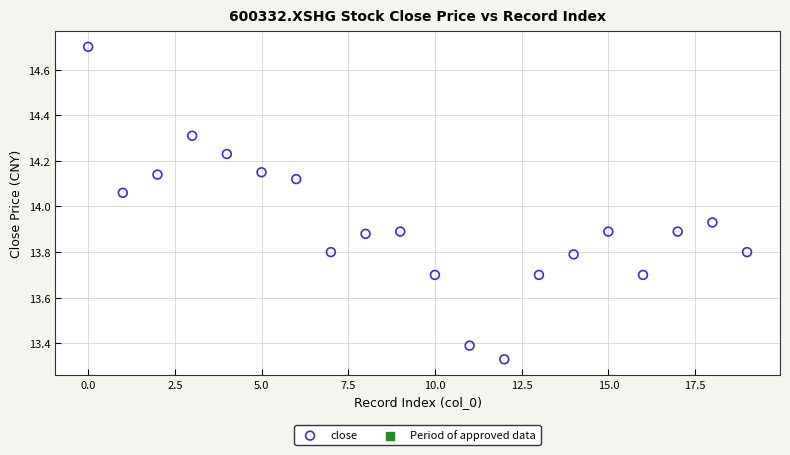

What is the range of Y values (max minus min)?

1.4